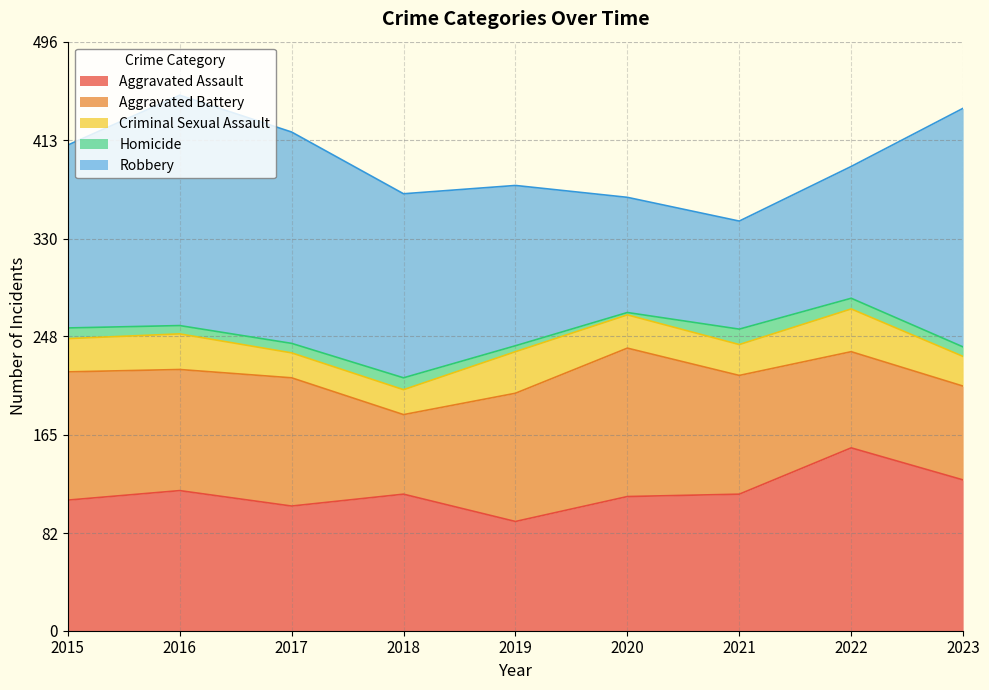

Read the Aggravated Assault value at 2015.

110